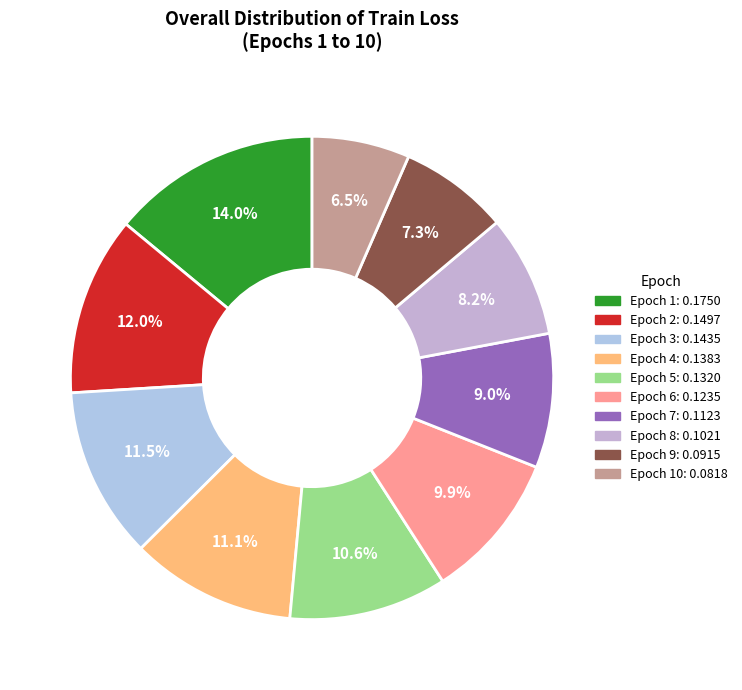

How many slices are in this pie chart?

10